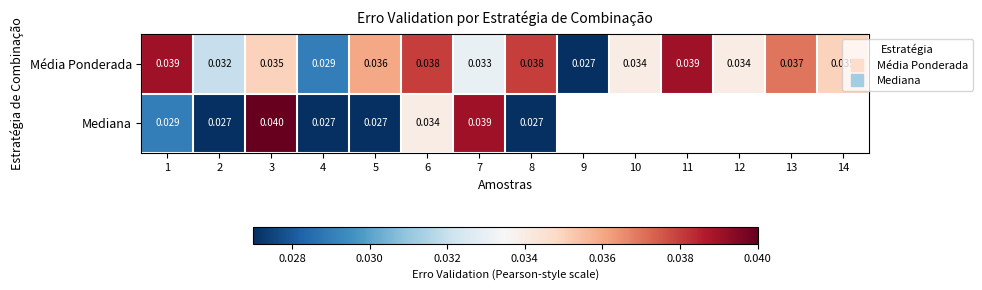

True or false: Média Ponderada has a value of 0.1 at 8.

False